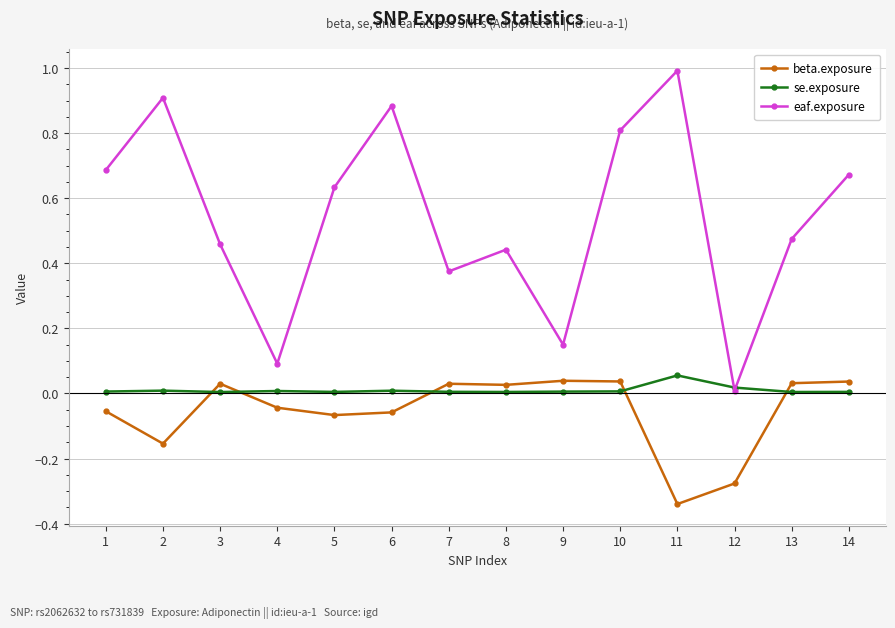

List the series in order of their peak value, lowest first.

beta.exposure, se.exposure, eaf.exposure